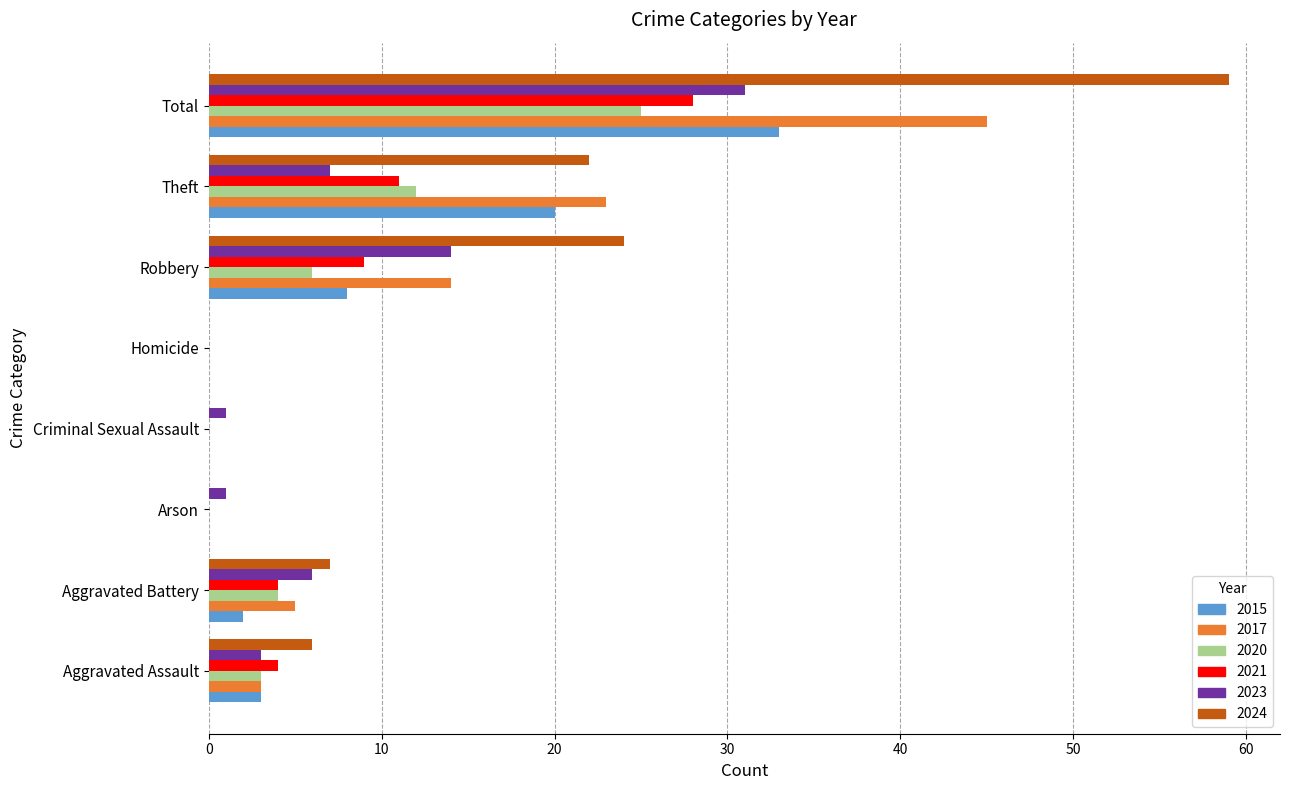

Between Aggravated Battery and Homicide, which series saw the biggest shift?

2024